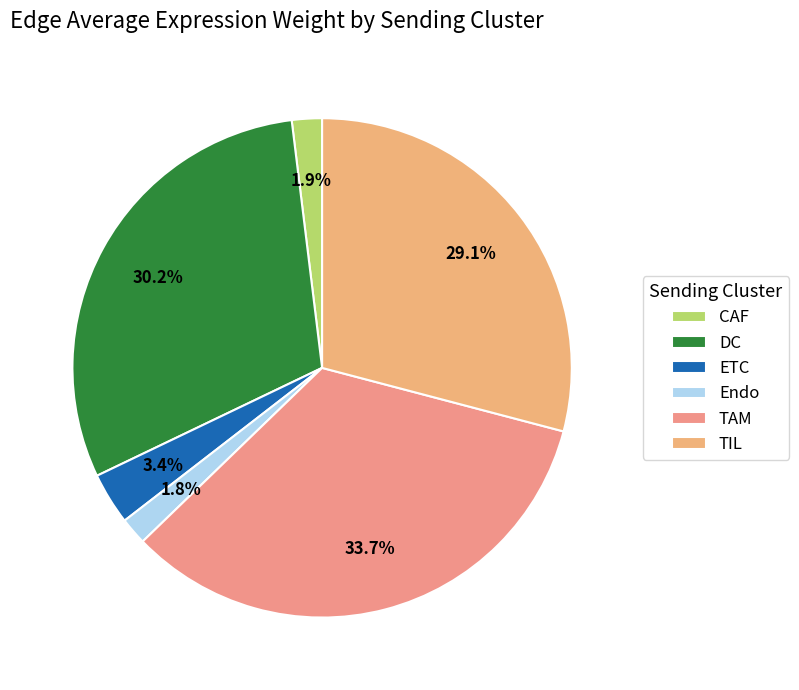

What is the smallest slice in the pie chart?

Endo